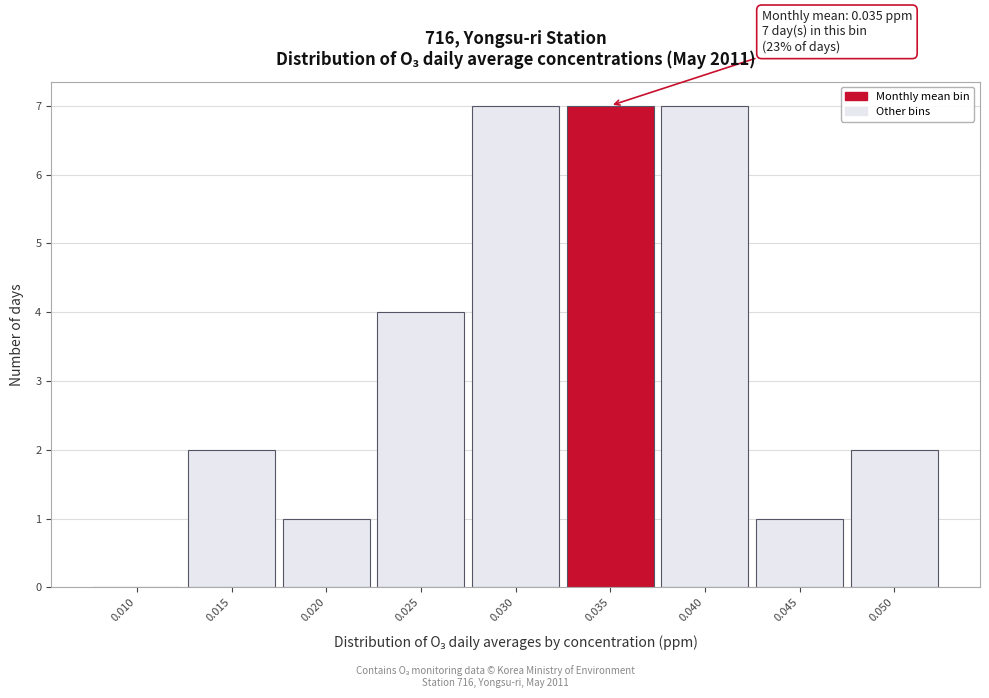

Reading right to left, what are all the values shown in this chart?

0.050=2	0.045=1	0.040=7	0.035=7	0.030=7	0.025=4	0.020=1	0.015=2	0.010=0